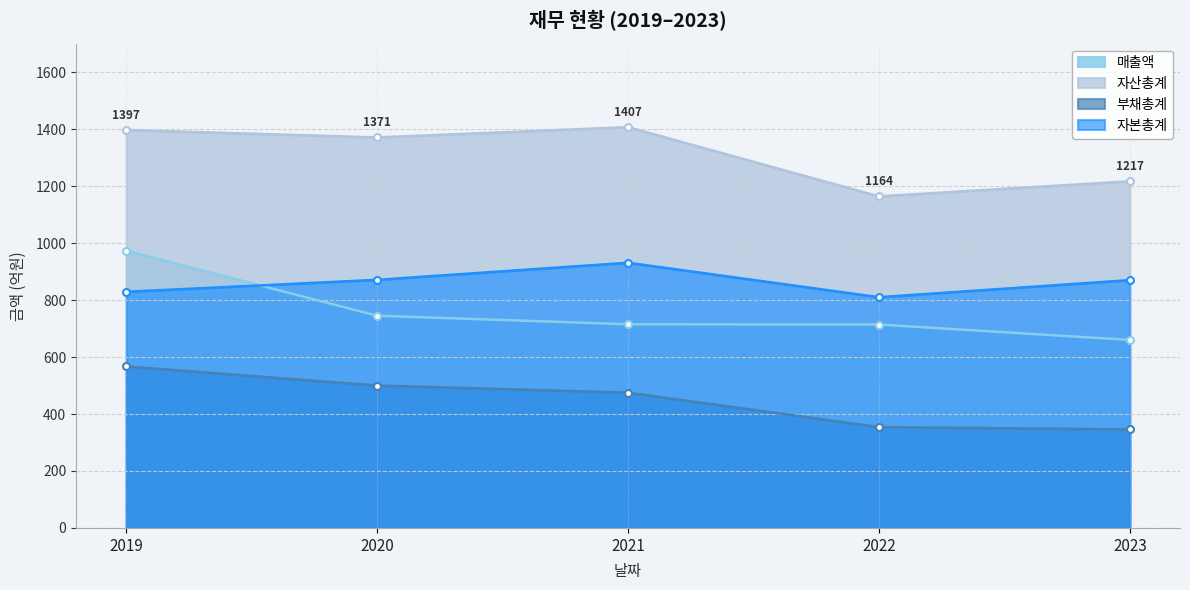

True or false: 자산총계 has a value of 1217 at 2023.

True